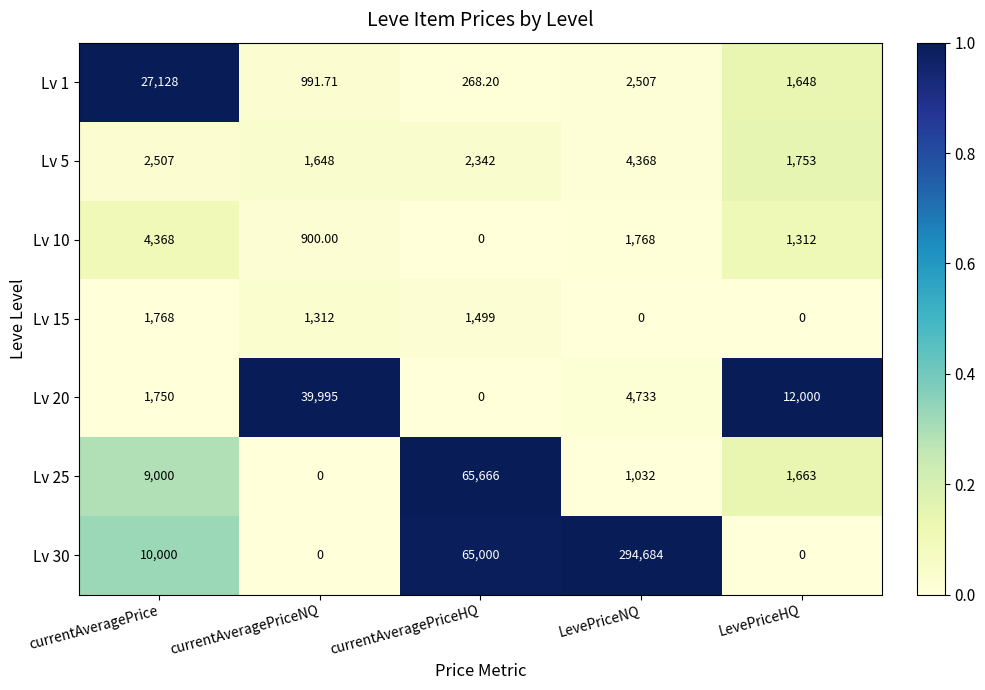

Where is Lv 1 nearest to the value 13698?

LevePriceNQ